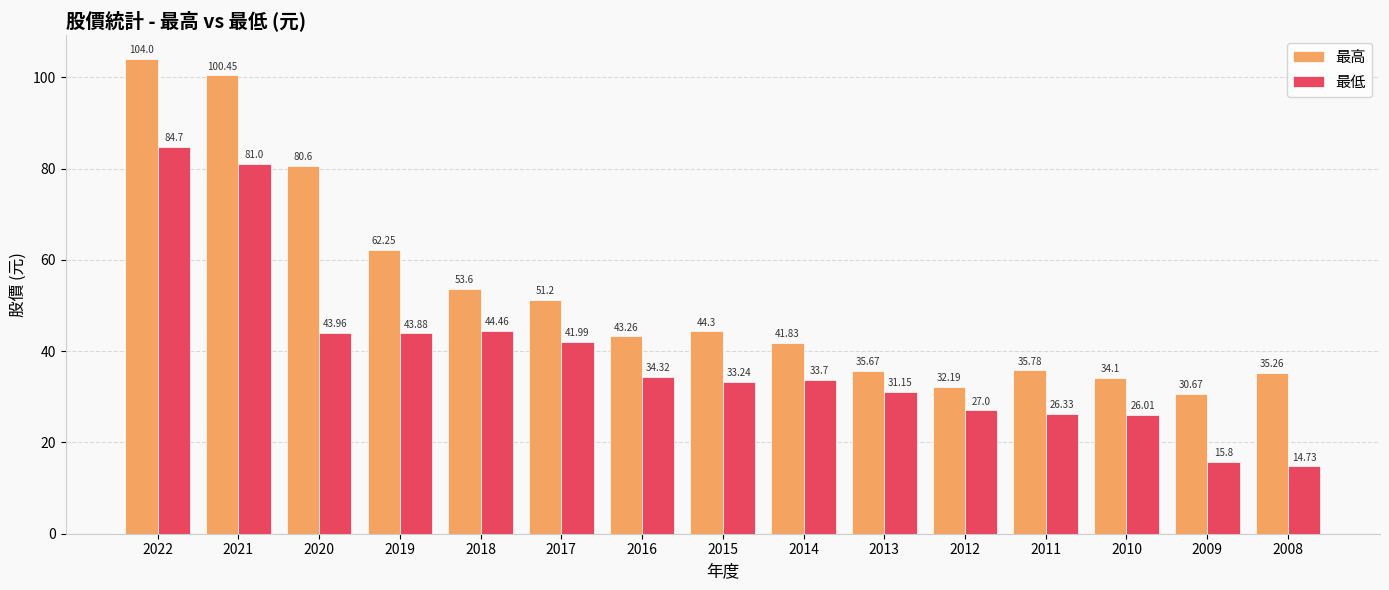

What is the difference between the highest and lowest values at 2017?

9.2